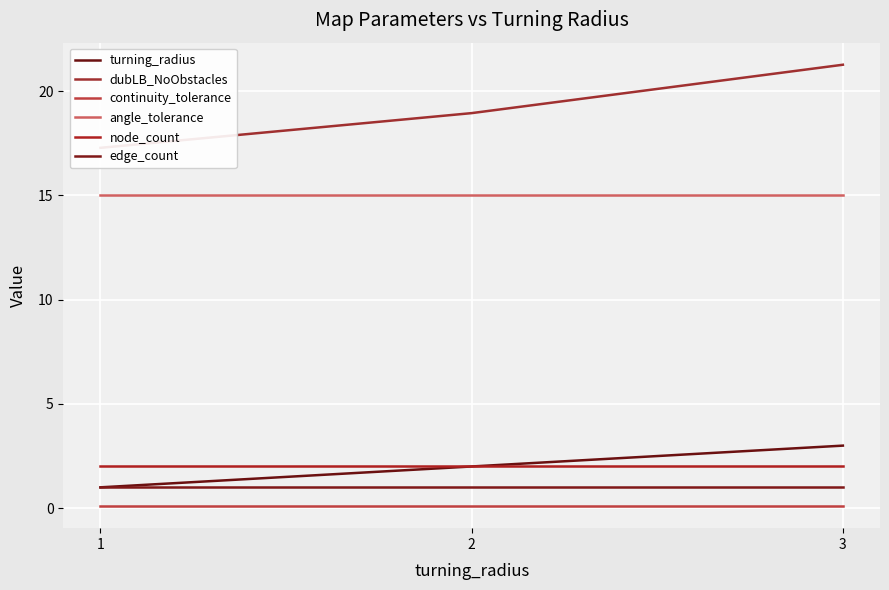

List the series in order of their peak value, highest first.

dubLB_NoObstacles, angle_tolerance, turning_radius, node_count, edge_count, continuity_tolerance